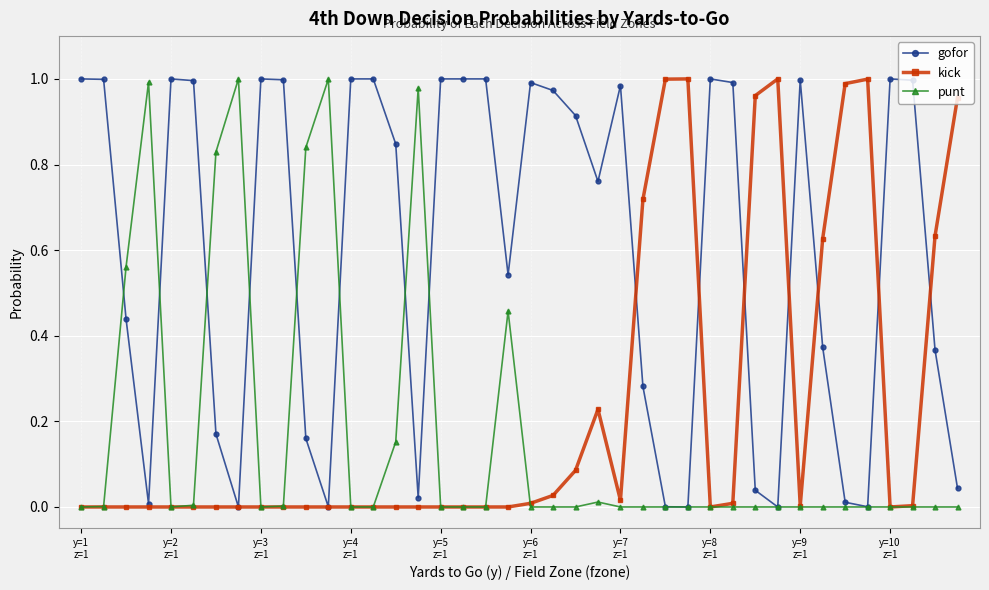

True or false: gofor has more than 1 interior local peaks.

True